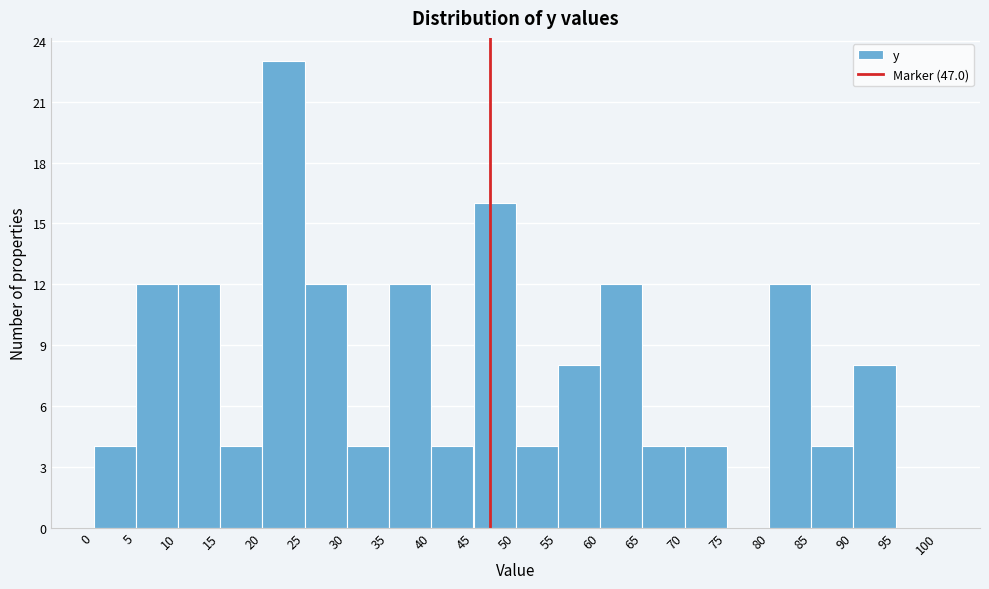

Over which range of the x-axis is the bar tallest?

20 to 25